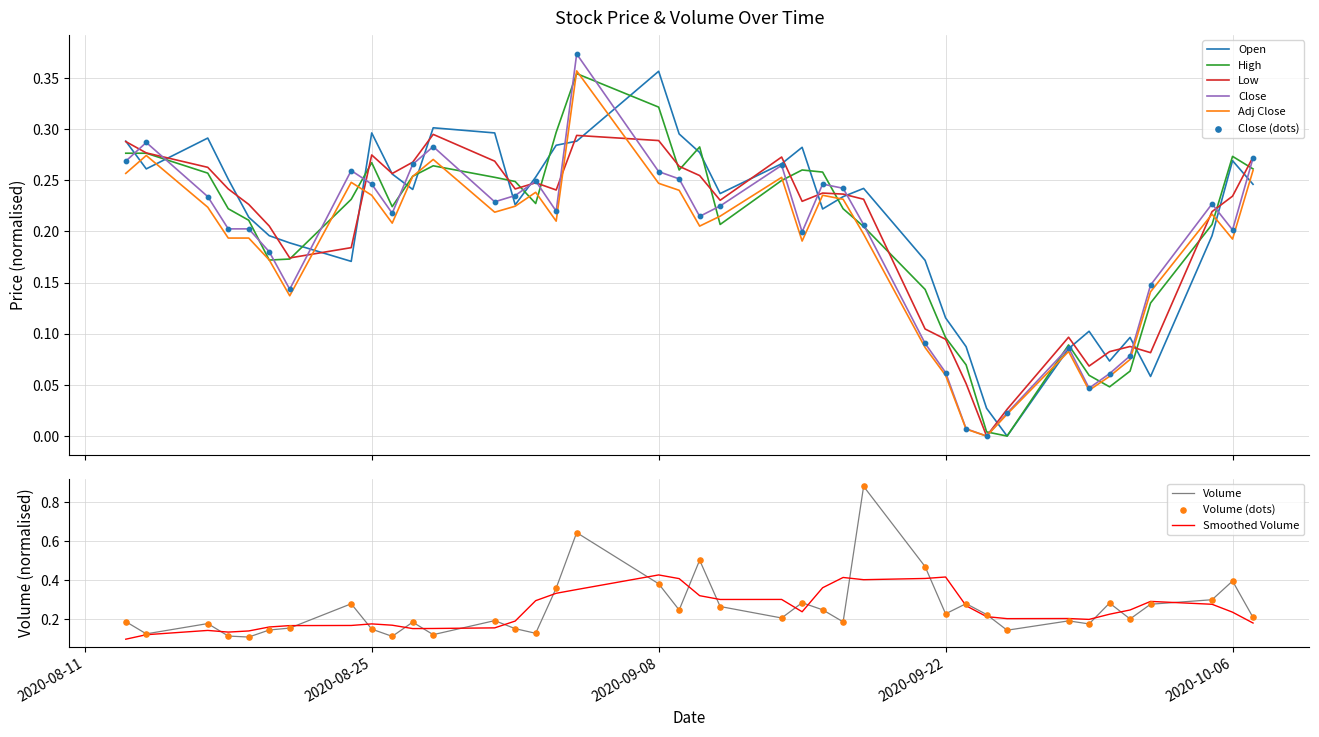

Which series reaches the minimum Y coordinate?

Open